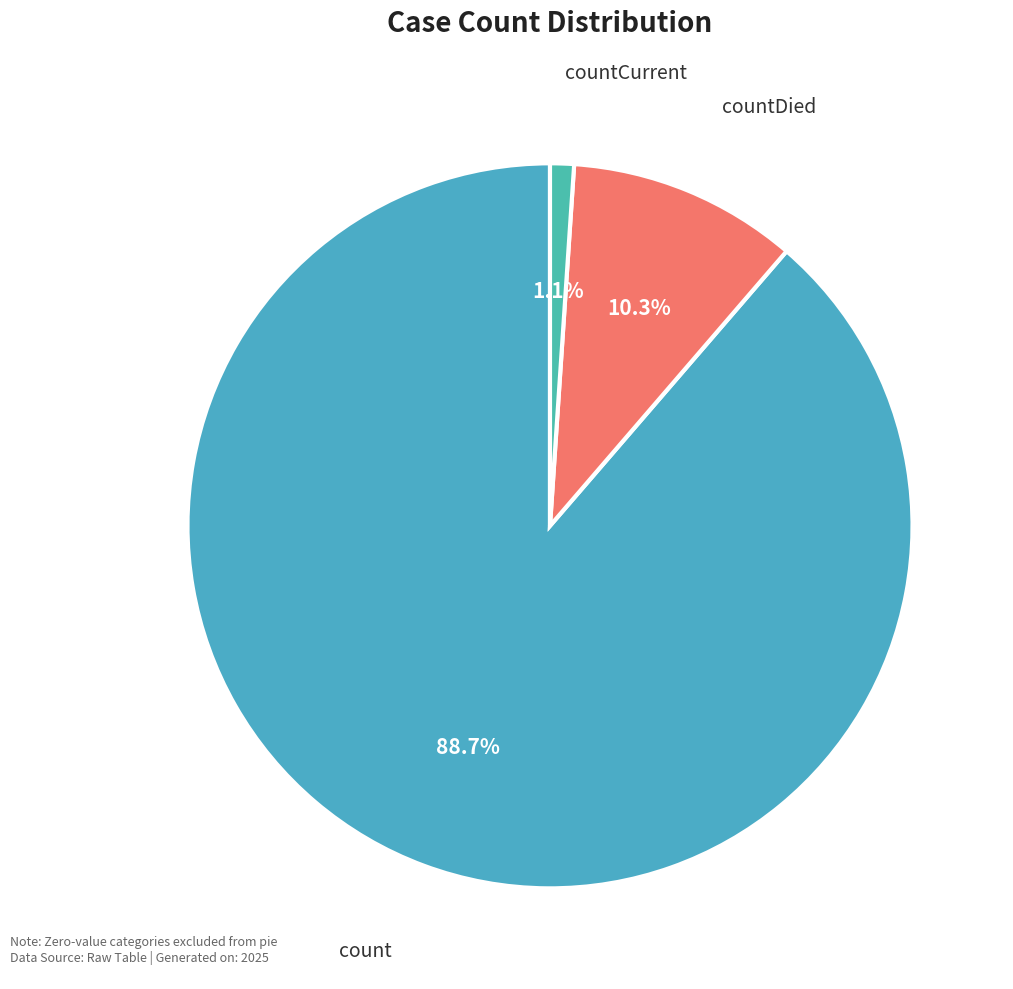

To the nearest percent, what is the average slice percentage?

33%